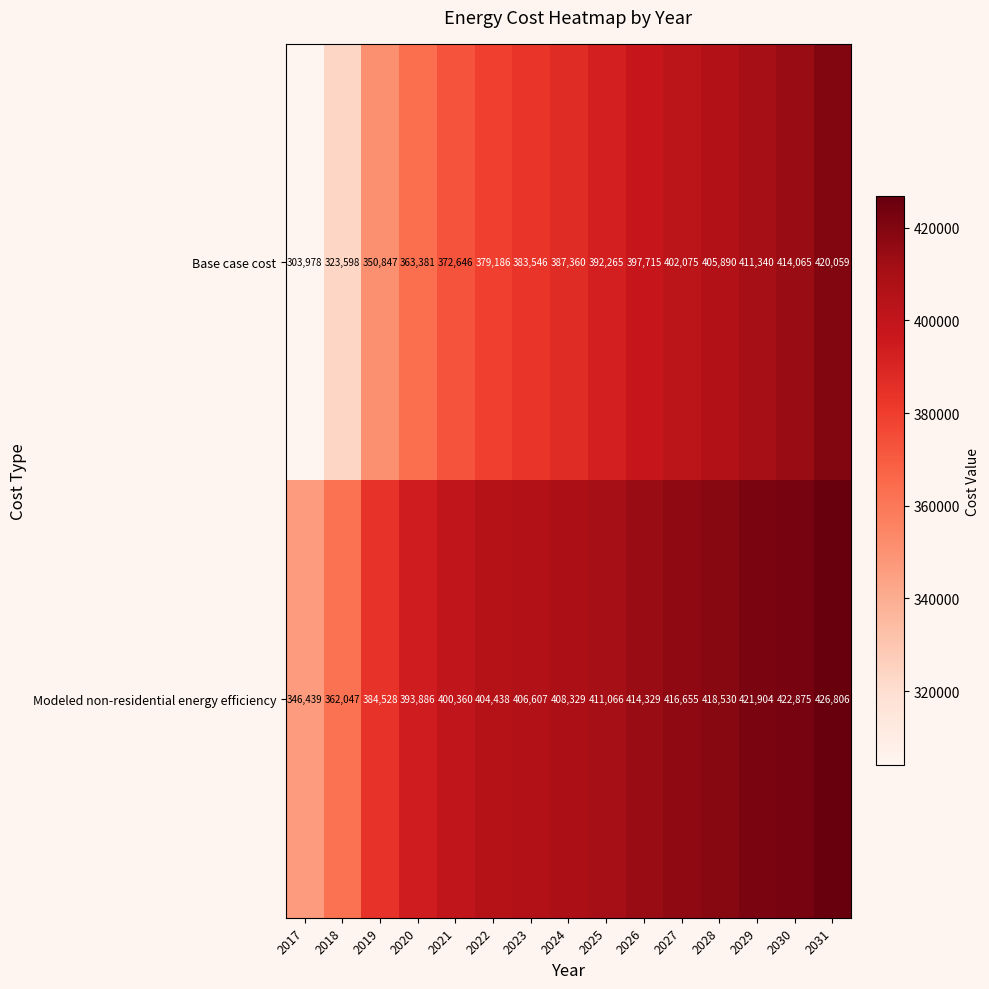

What is the difference between the maximum and second lowest values in the Modeled non-residential energy efficiency series?

64759